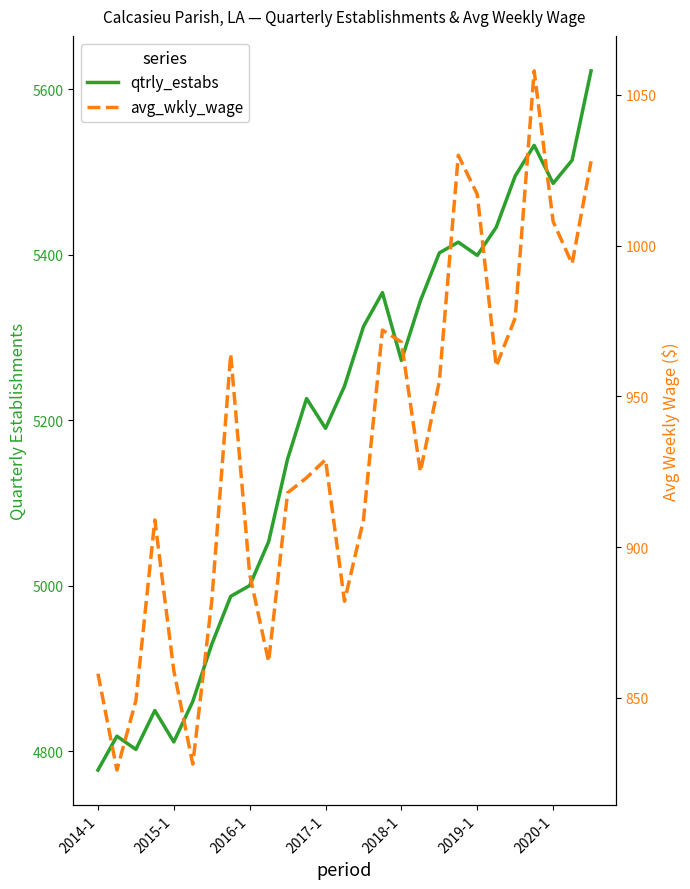

In qtrly_estabs, how many points are lower than both neighbors (excluding endpoints)?

6